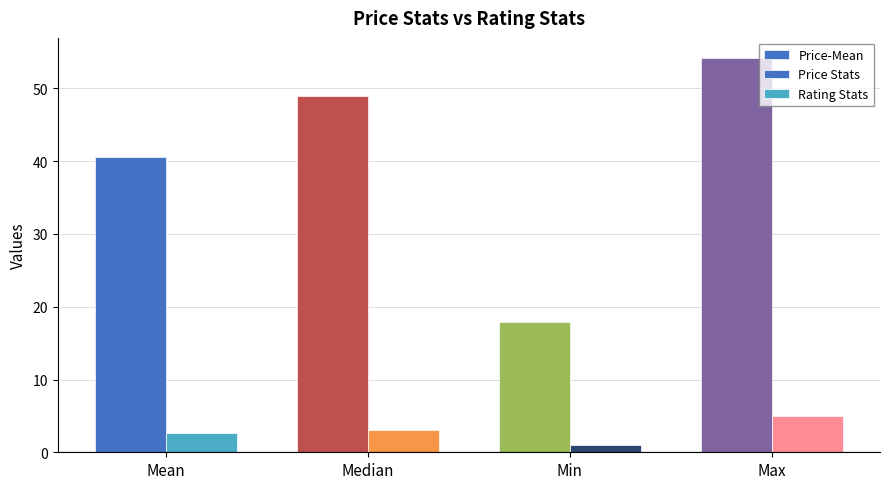

Between Median and Mean, which is larger?

Median